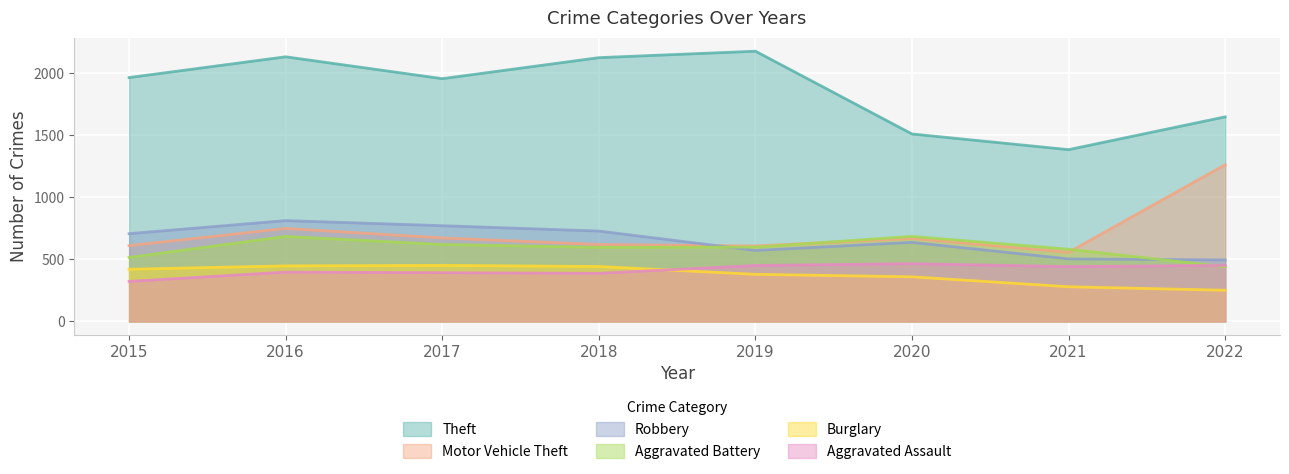

True or false: Aggravated Assault and Theft intersect in this chart.

False